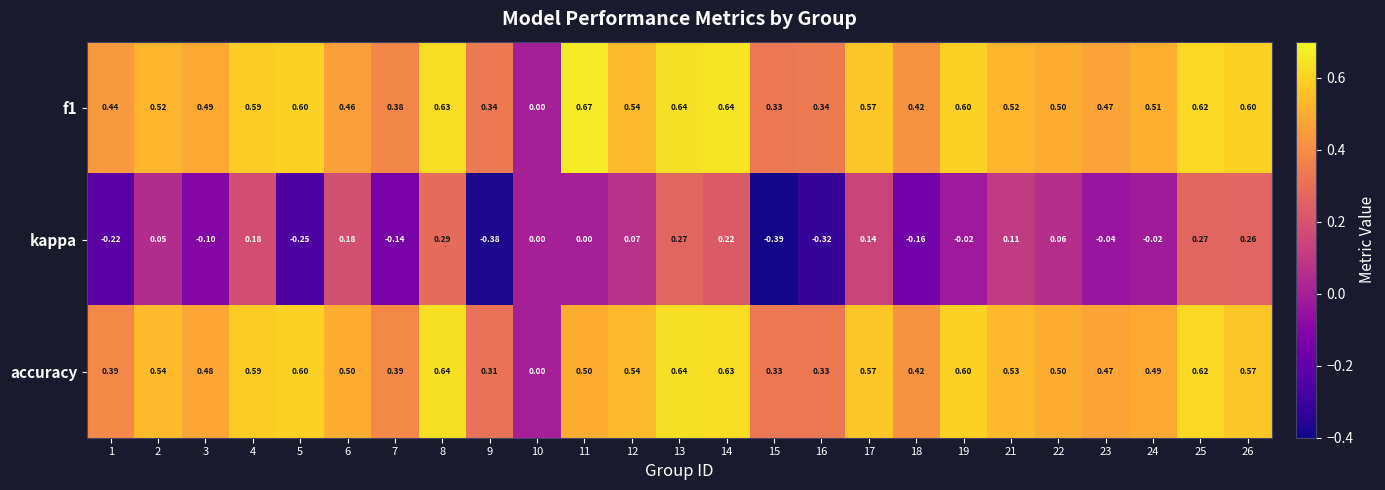

Which series has the largest range (max minus min)?

kappa